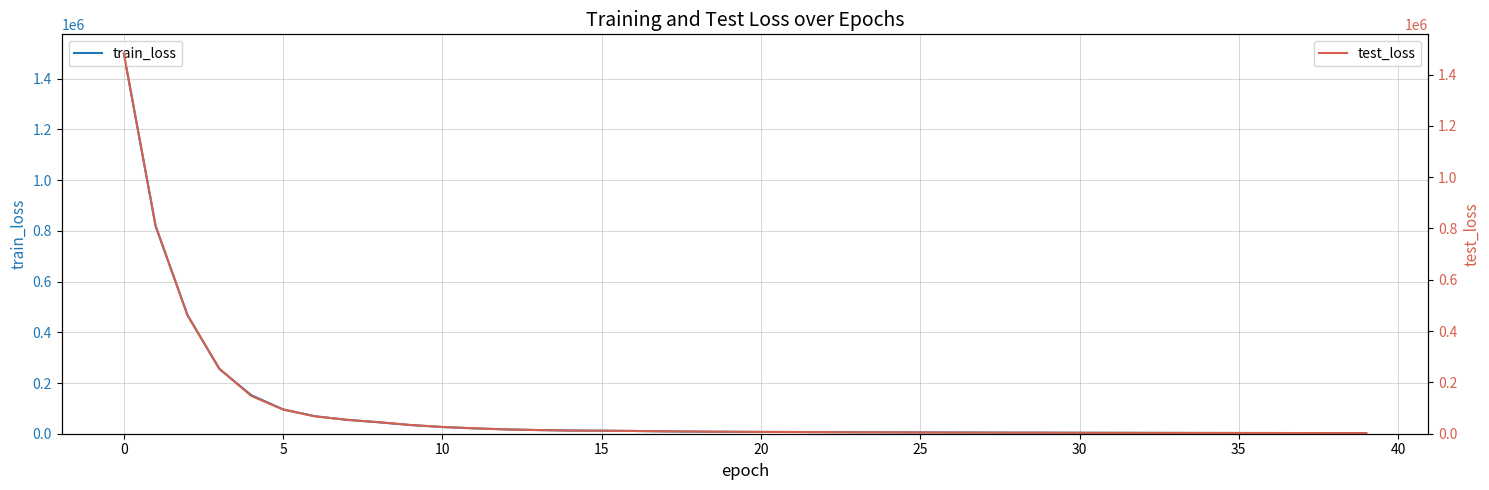

What is the value of the train_loss point at the 27th from the left?

4793.5